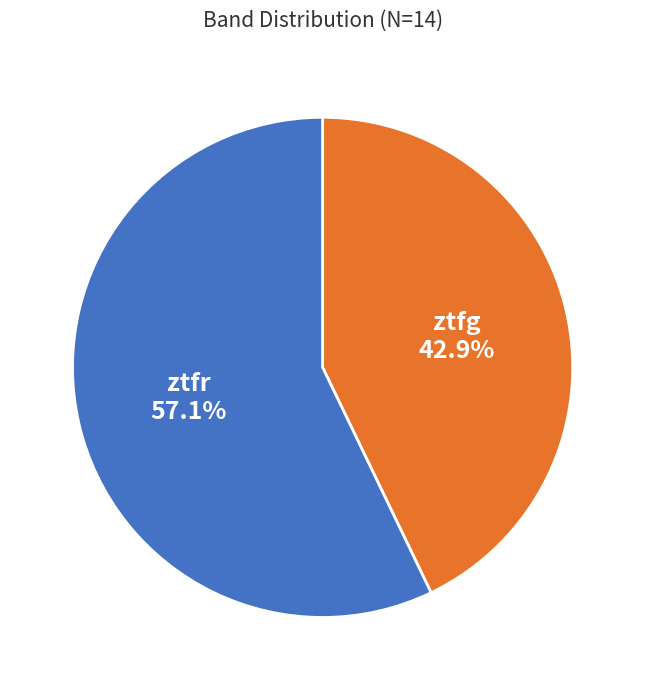

What is the largest slice in the pie chart?

ztfr